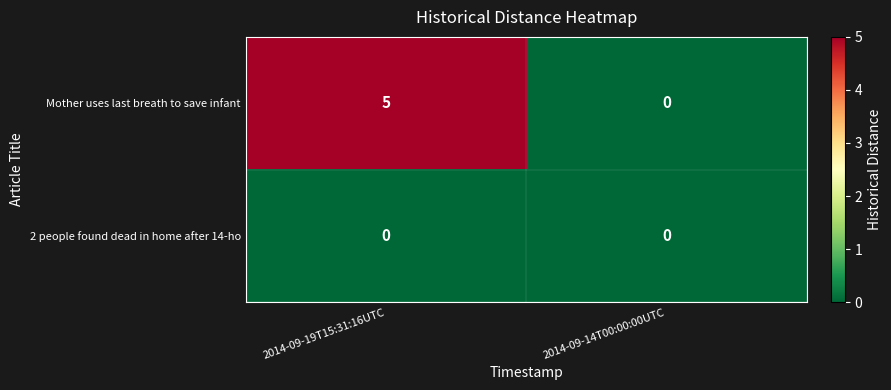

Rank the series by their maximum value, from lowest to highest.

2 people found dead in home after 14-ho, Mother uses last breath to save infant